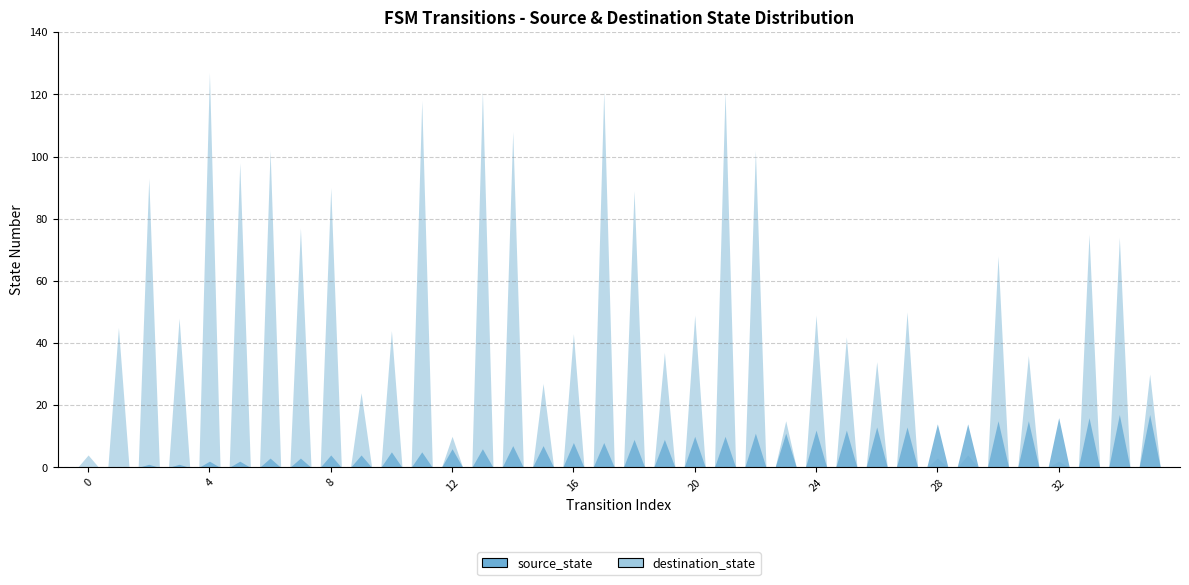

At which label does destination_state reach its peak?

4